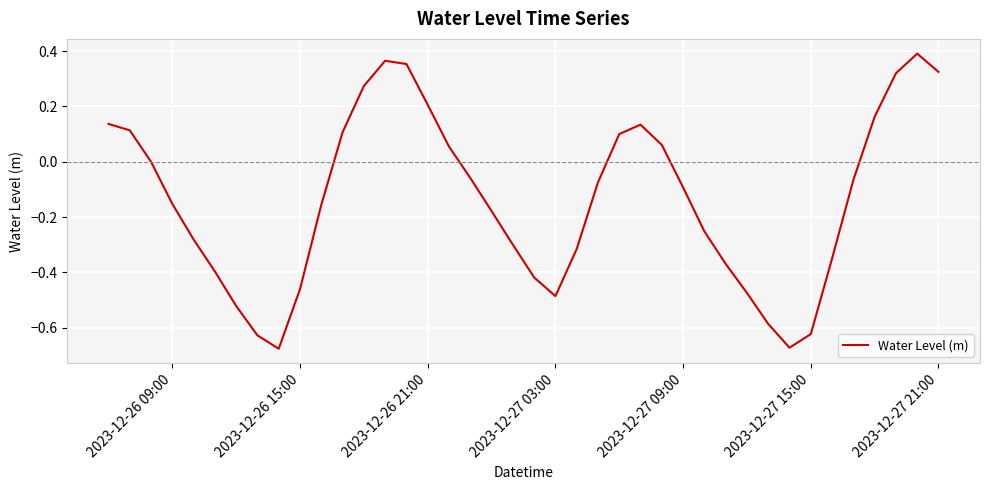

How many interior local peaks (higher than both neighbors) does the data have?

3